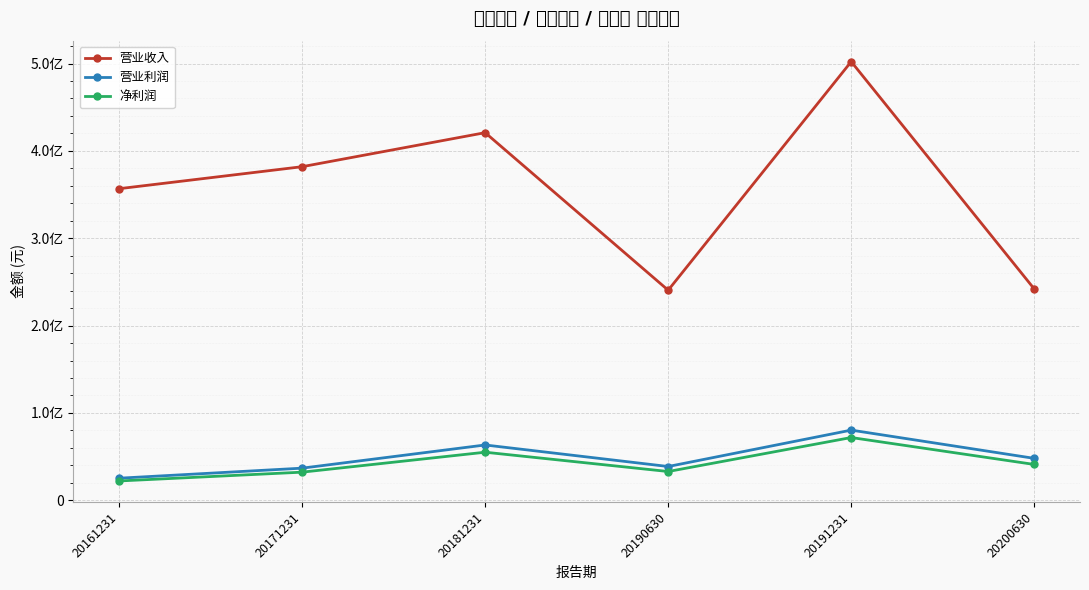

What value does the 营业收入 series have at 20181231?

420861636.4